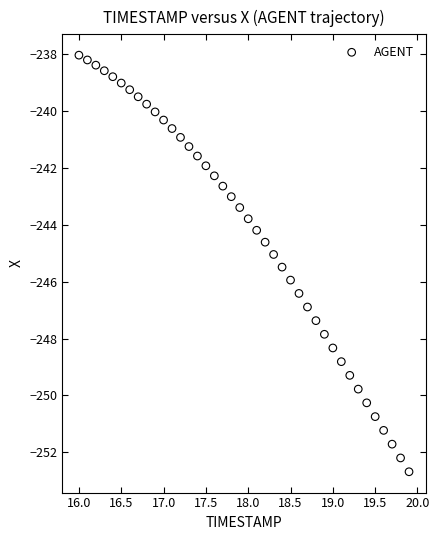

What is the range of Y values (max minus min)?

14.7